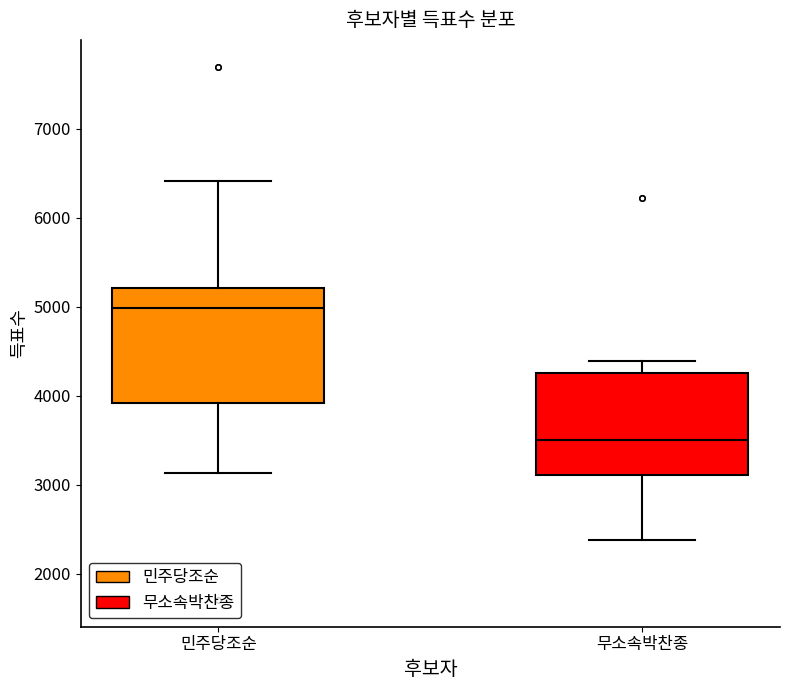

Reading left to right, transcribe this box plot: for each box, give where its median line is, the range the box spans, and where its two whiskers end, as read against the y-axis. The values are not printed on the chart, so give them approximately, as read against the axis.

민주당조순: median 5000, box 3900 to 5200, whiskers 3100 to 6400
무소속박찬종: median 3500, box 3100 to 4300, whiskers 2400 to 4400